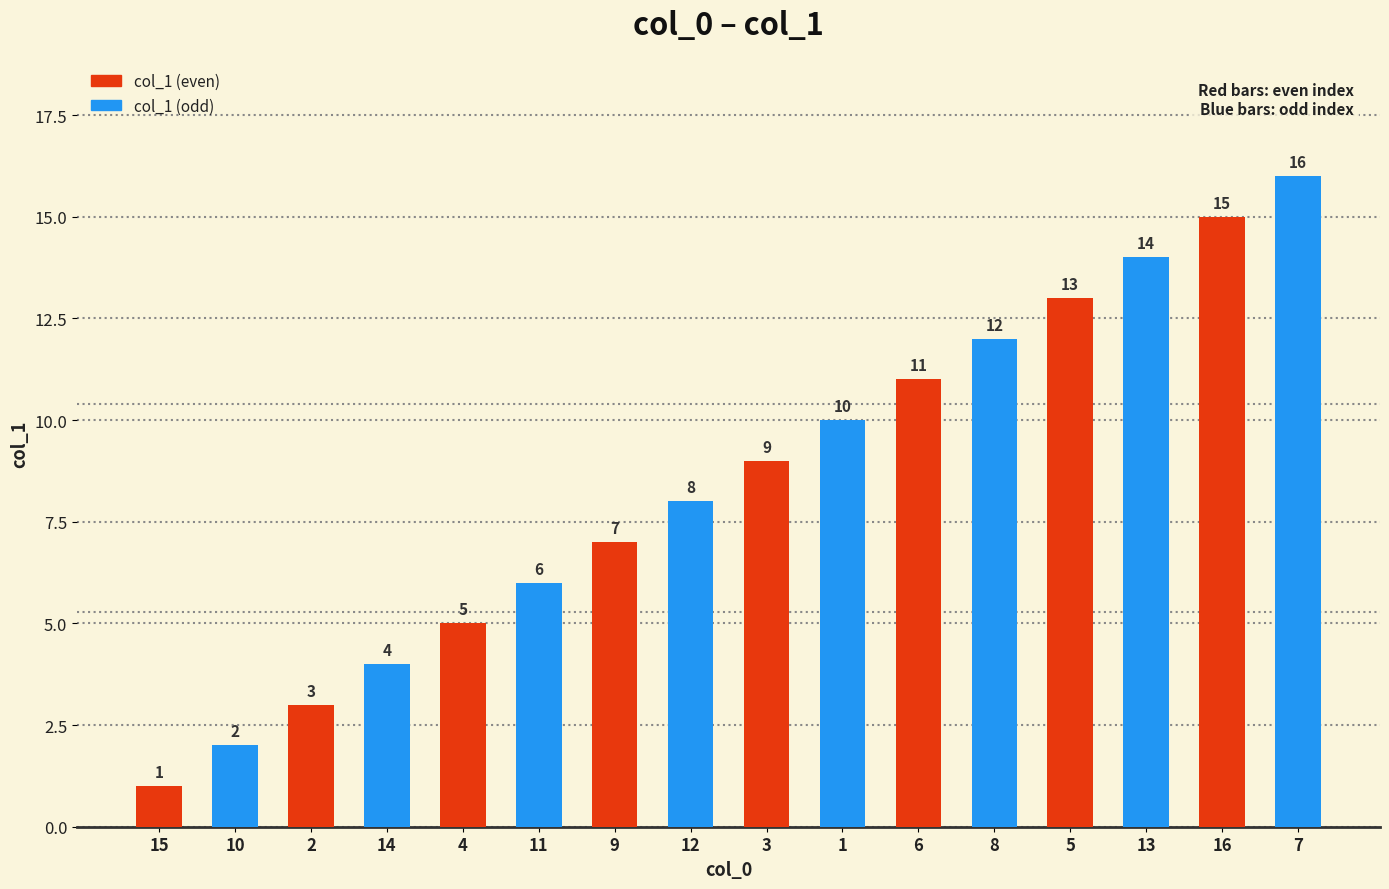

Which category has the lowest value across all series?

15